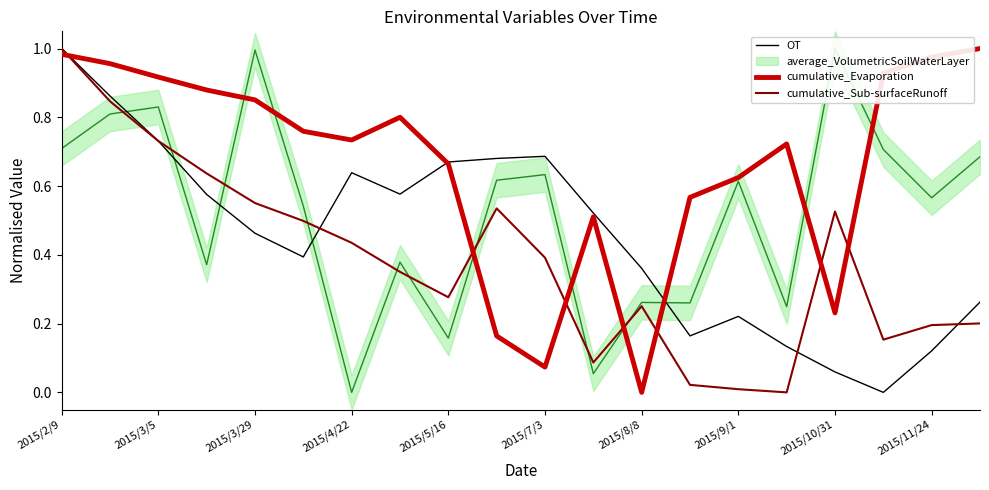

True or false: cumulative_Sub-surfaceRunoff has a value of 0.0 at 2015/9/1.

True